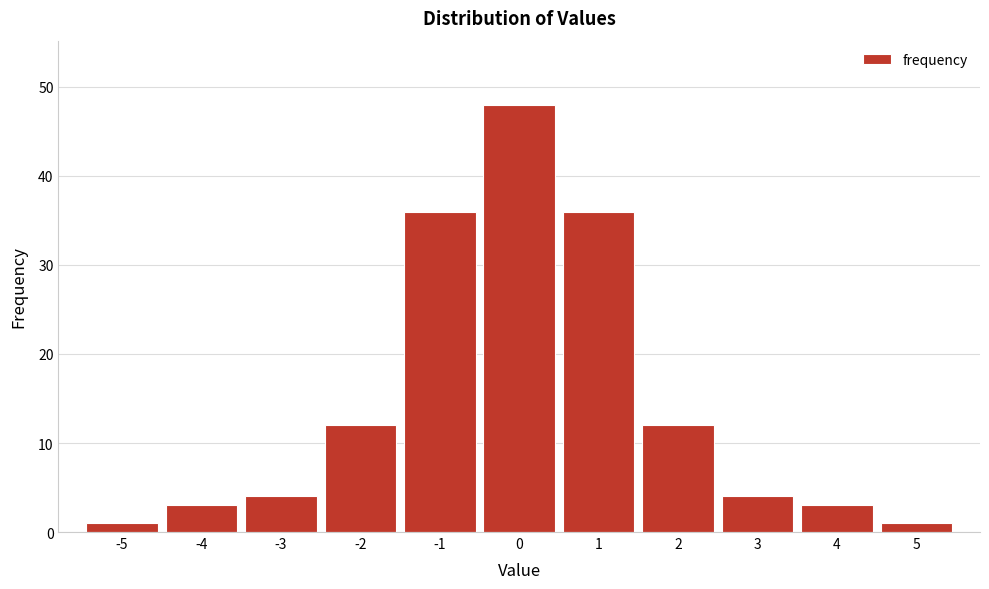

Reading left to right, extract all data points from this chart.

1	3	4	12	36	48	36	12	4	3	1